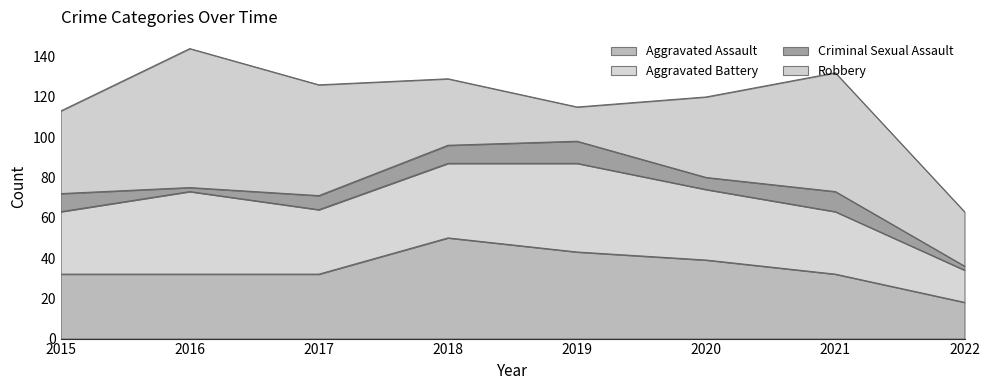

True or false: Criminal Sexual Assault and Robbery intersect in this chart.

False